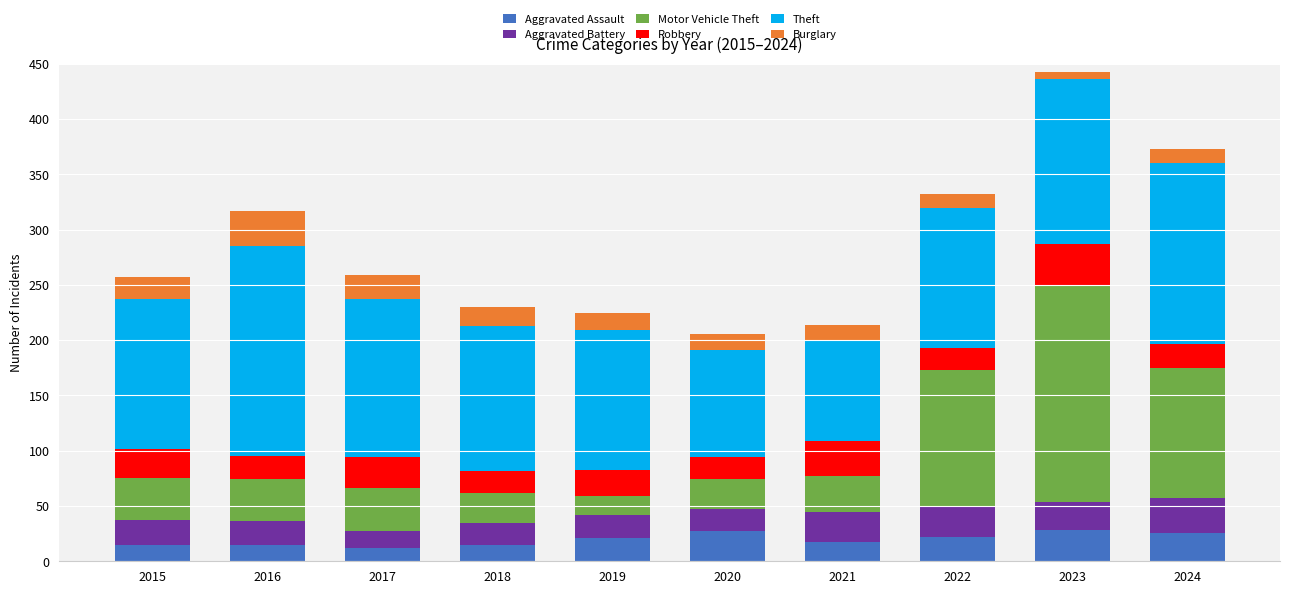

Read the Aggravated Assault value at 2022.

22